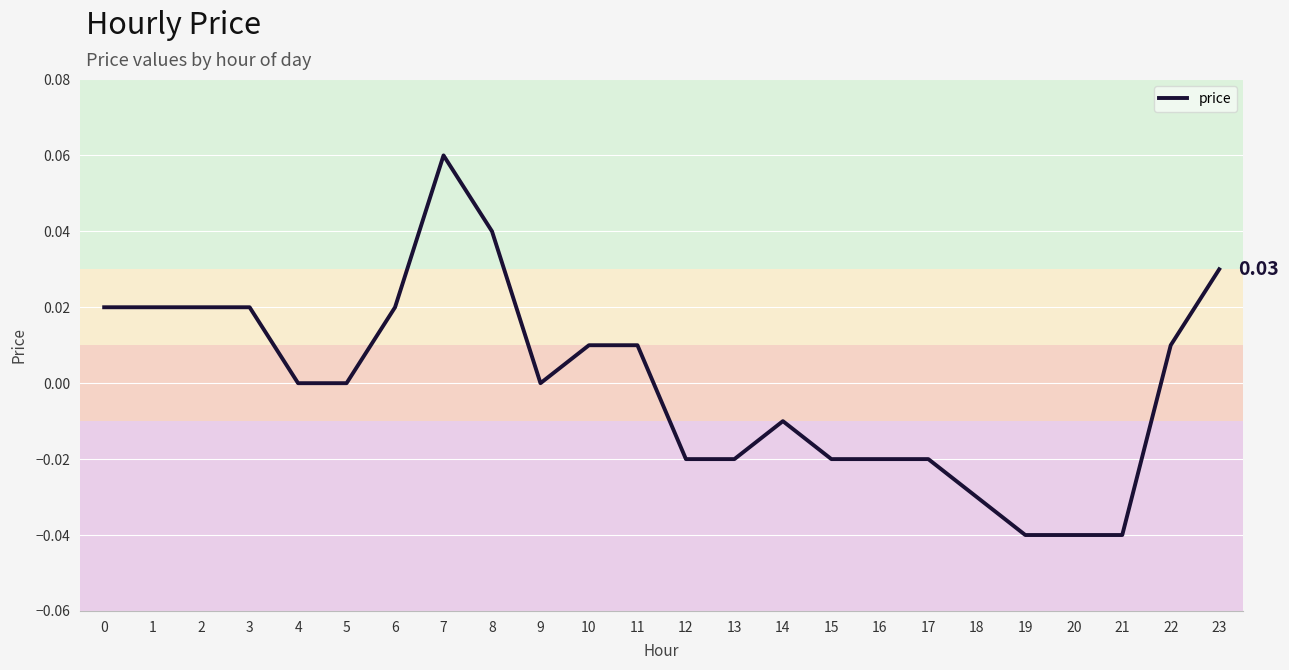

Which has a higher value, 3 or 13?

3